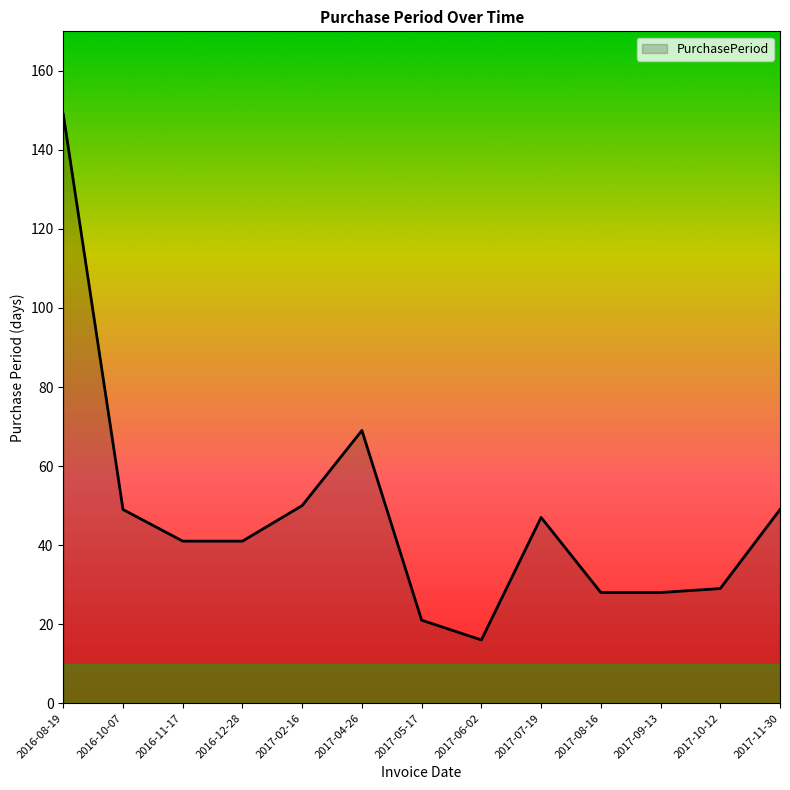

What is the smallest value displayed?

16